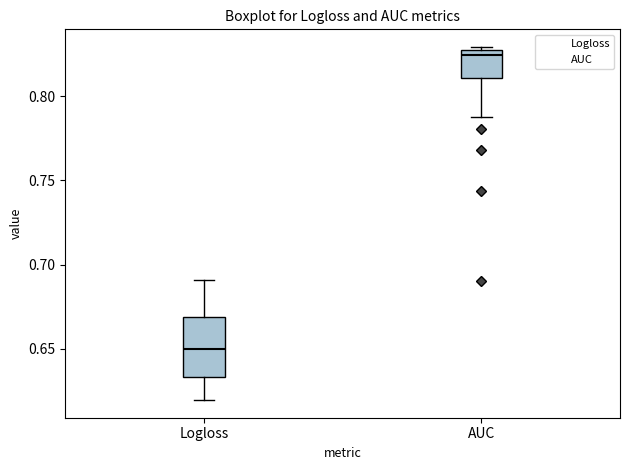

Which box is the tallest, from its lower edge to its upper edge?

Logloss